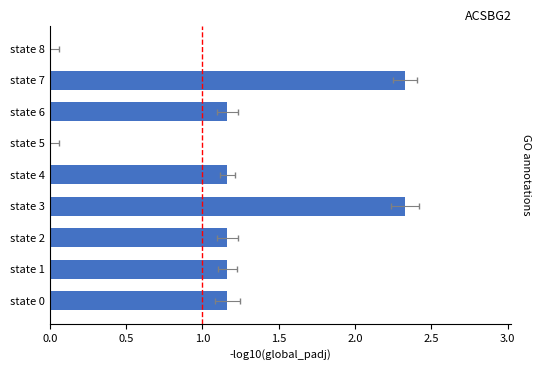

Is it true that the value at state 1 is 1.5?

False